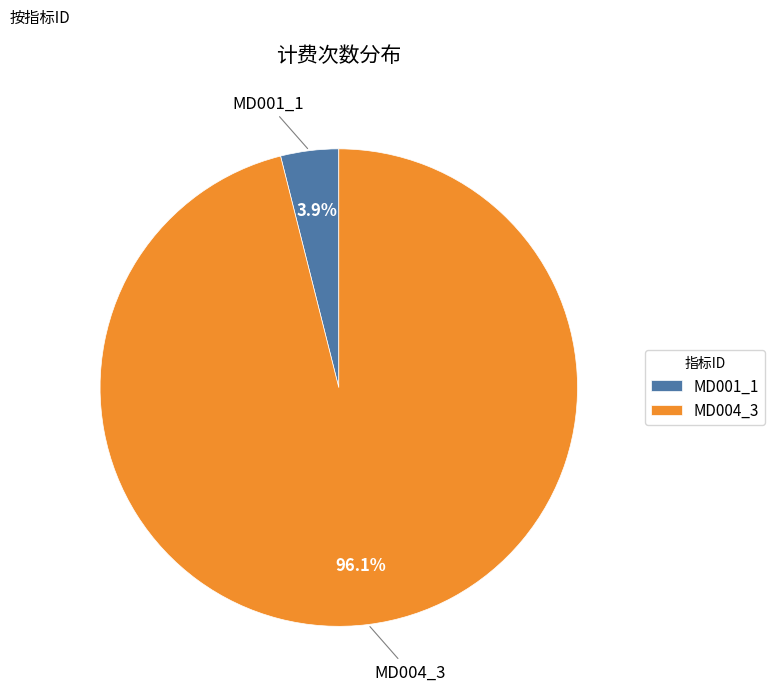

Does any single category account for the majority?

Yes